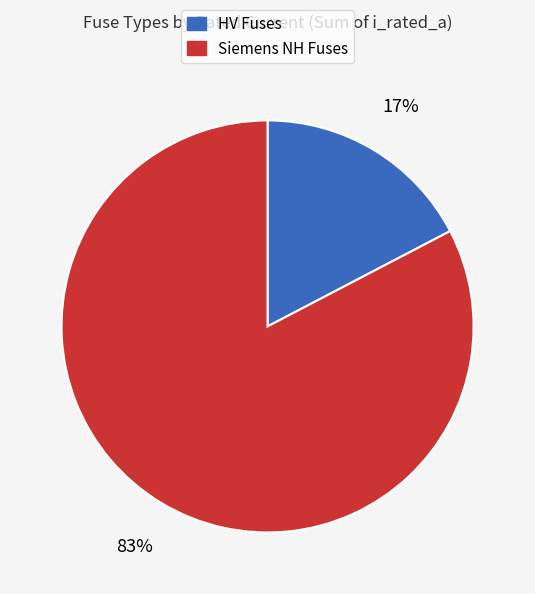

To the nearest percent, what is the average slice percentage?

50%